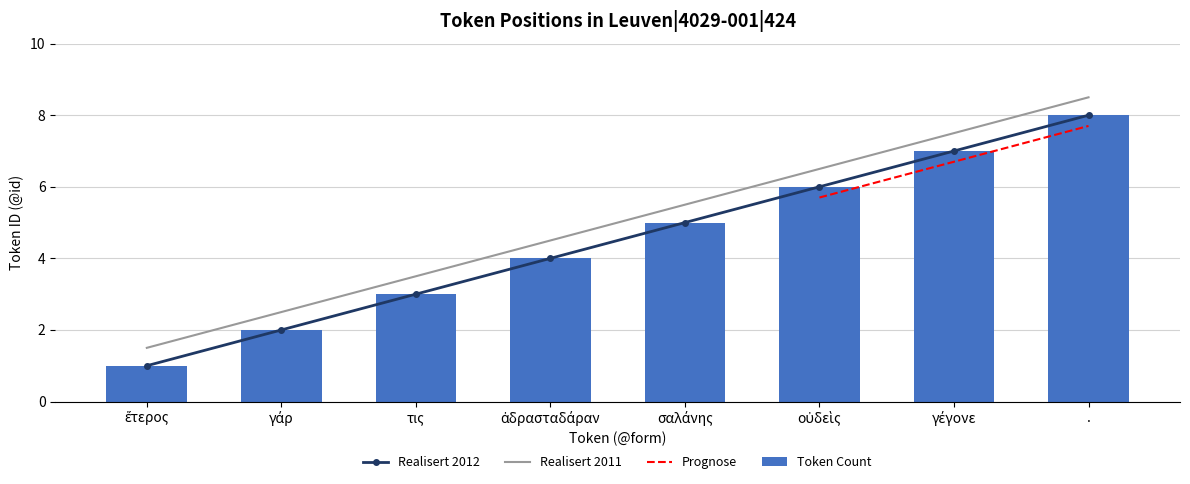

What is the change in value from γάρ to οὐδεὶς?

+4